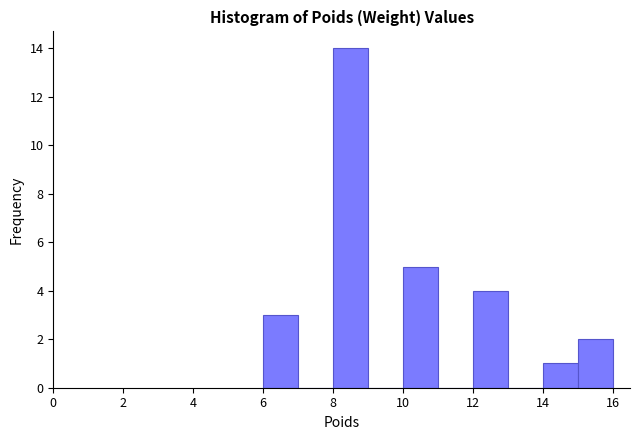

Reading left to right, transcribe this chart: for each bar, give the range it covers on the x-axis and its height. The values are not printed on the chart, so give them approximately, as read against the axis.

6 to 7: 3
7 to 8: 0
8 to 9: 14
9 to 10: 0
10 to 11: 5
11 to 12: 0
12 to 13: 4
13 to 14: 0
14 to 15: 1
15 to 16: 2